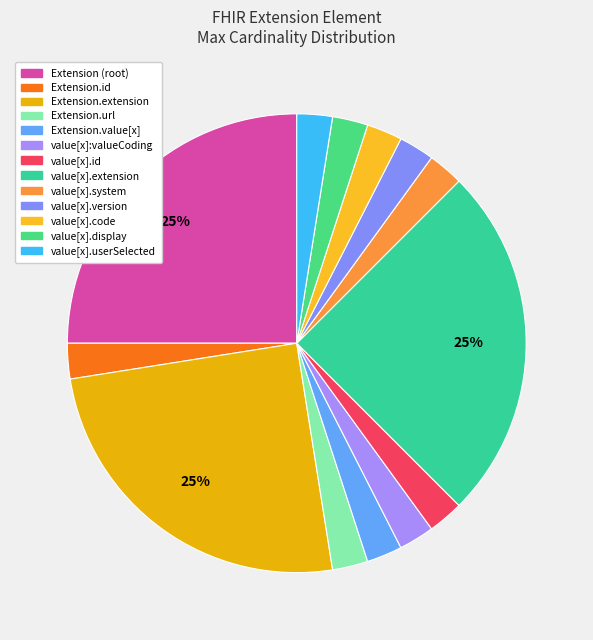

Count the number of slices in the pie.

13